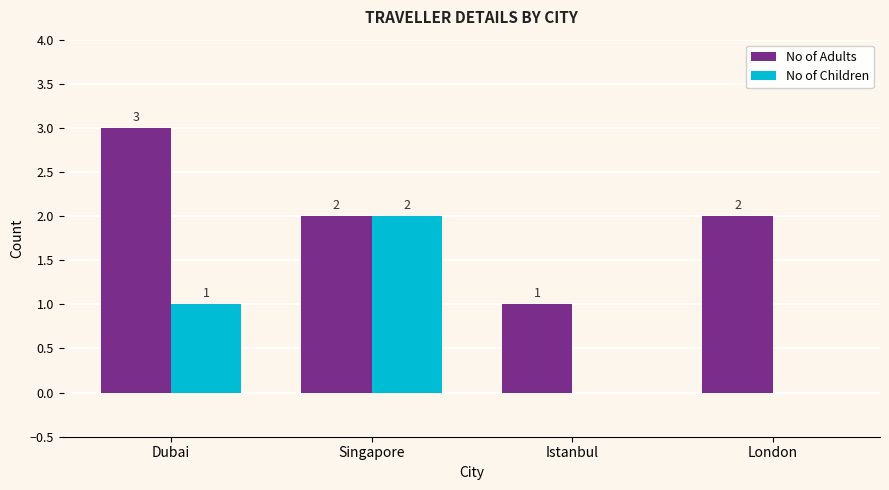

How many data points does each series have?

4